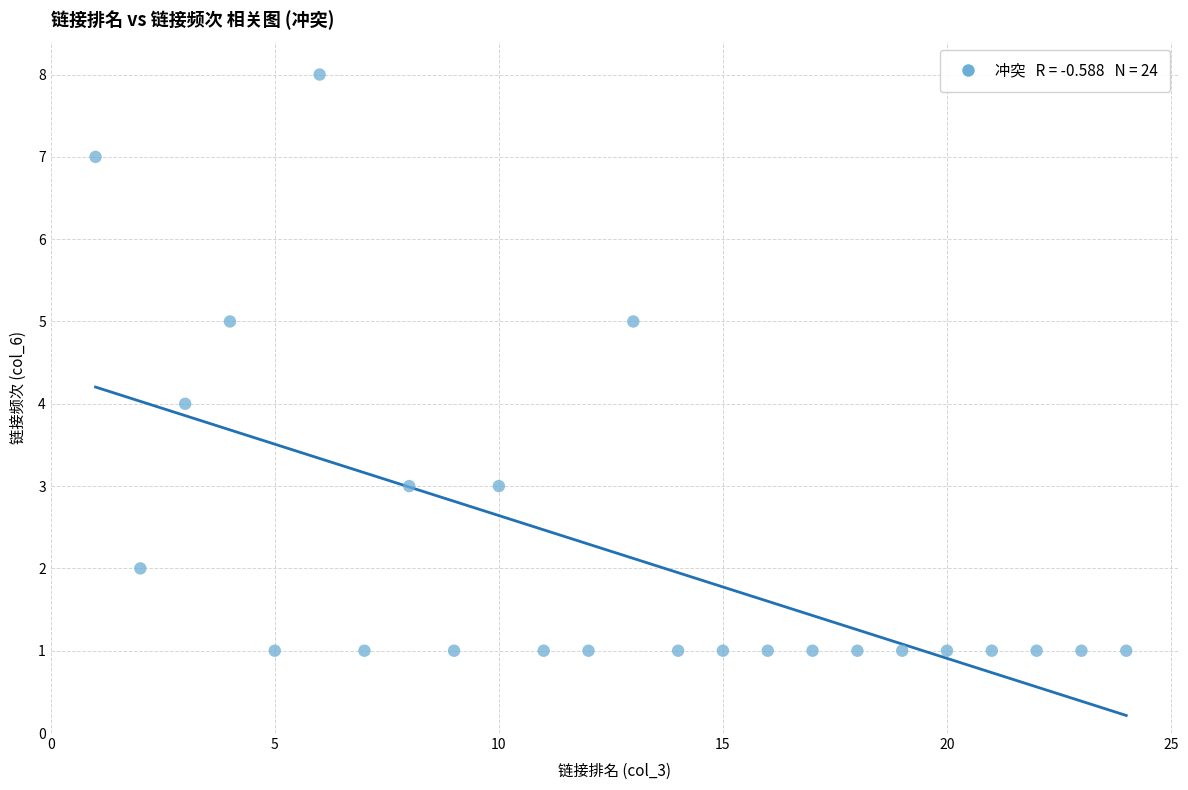

What is the range of X values (max minus min)?

23